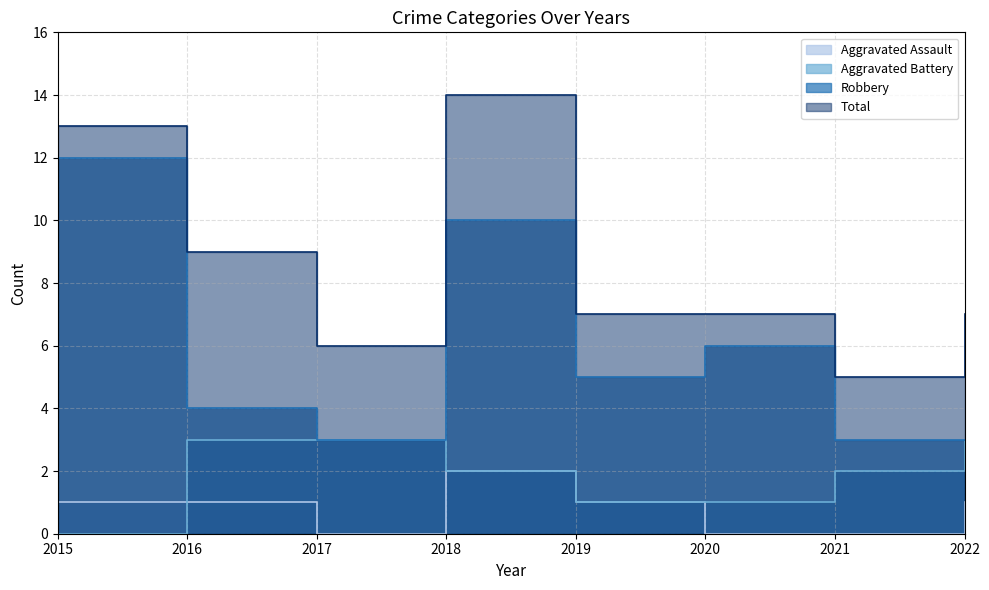

Read the Aggravated Battery value at 2020.

1